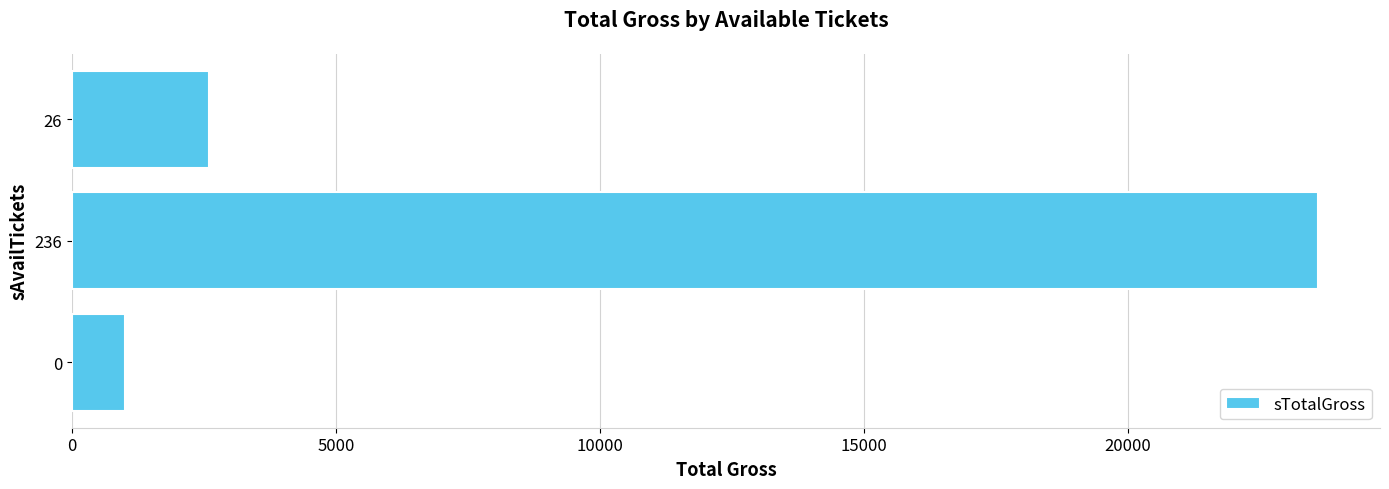

Rank the categories by value from lowest to highest.

0, 26, 236